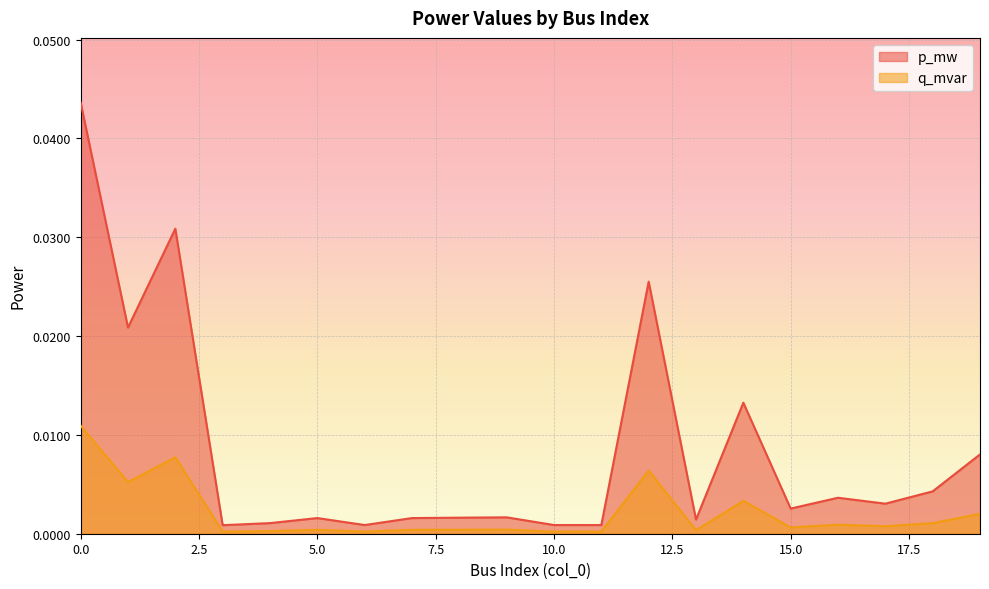

Rank the categories by q_mvar value from lowest to highest.

3, 11, 6, 10, 4, 13, 7, 5, 8, 9, 15, 17, 16, 18, 19, 14, 1, 12, 2, 0